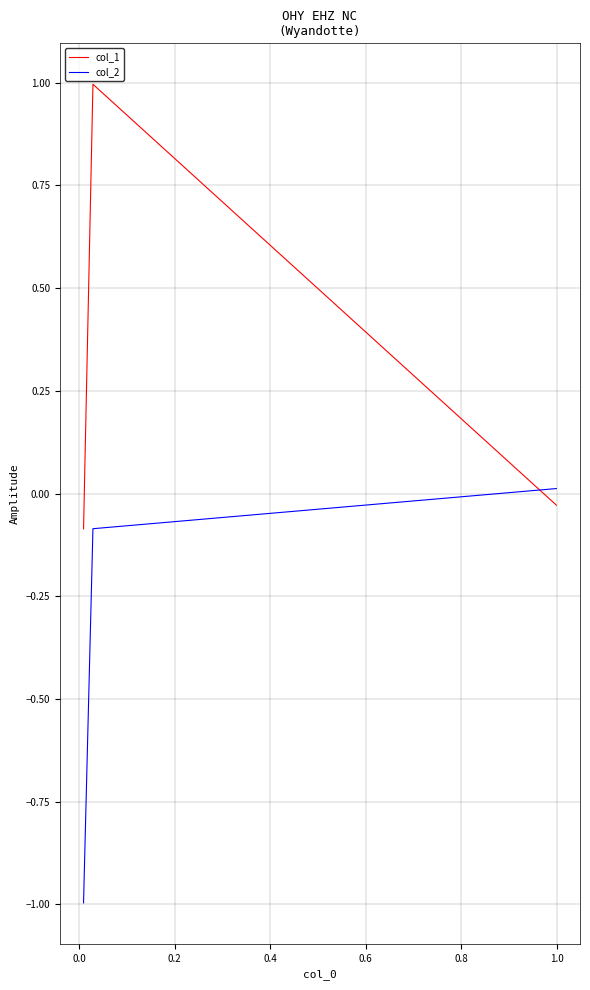

Rank the series by their average value, from lowest to highest.

col_2, col_1